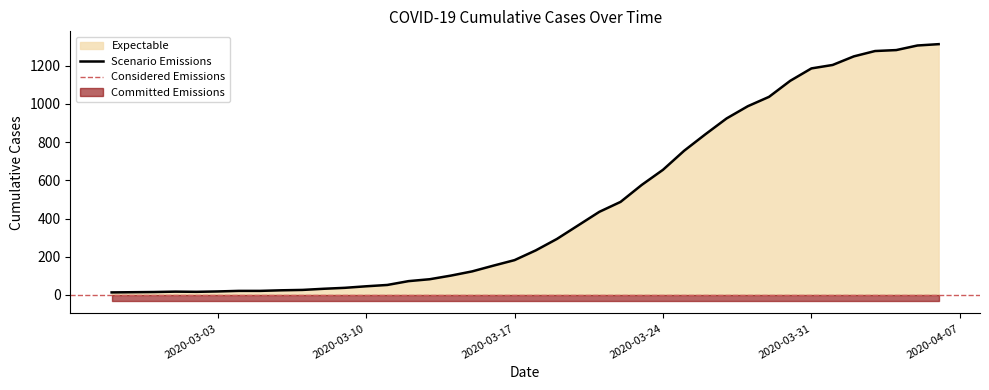

Reading right to left, transcribe all the data shown in this chart.

1313	1306	1282	1277	1249	1204	1186	1121	1037	988	924	841	755	655	576	487	435	364	293	233	182	153	123	101	82	72	52	45	37	32	26	24	21	21	18	16	17	15	14	13